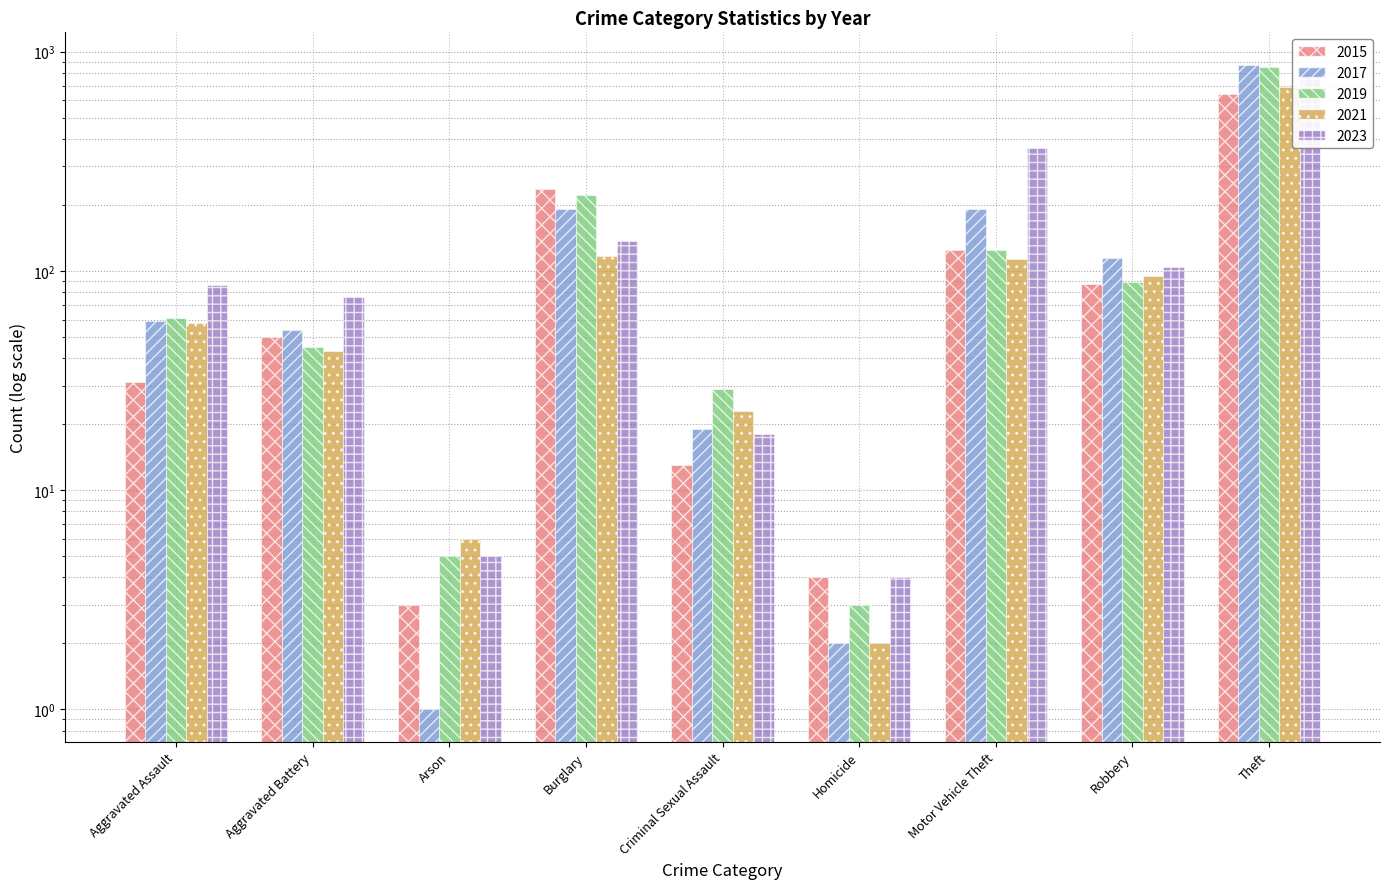

What is the value of the 2021 bar at the 8th from the left?

95